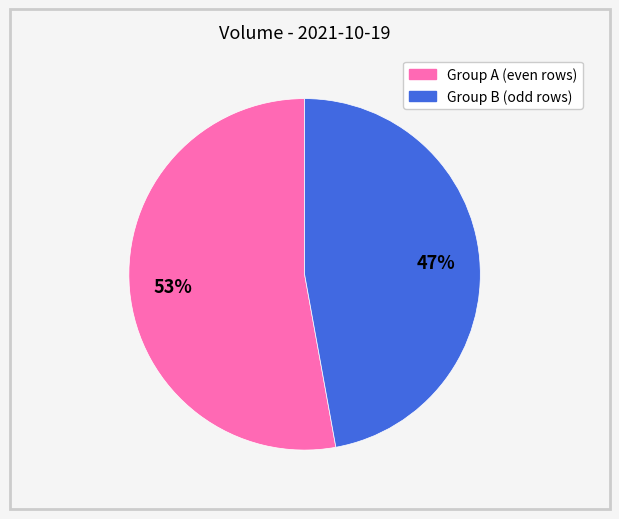

Is there any slice that represents more than half of the pie?

Yes